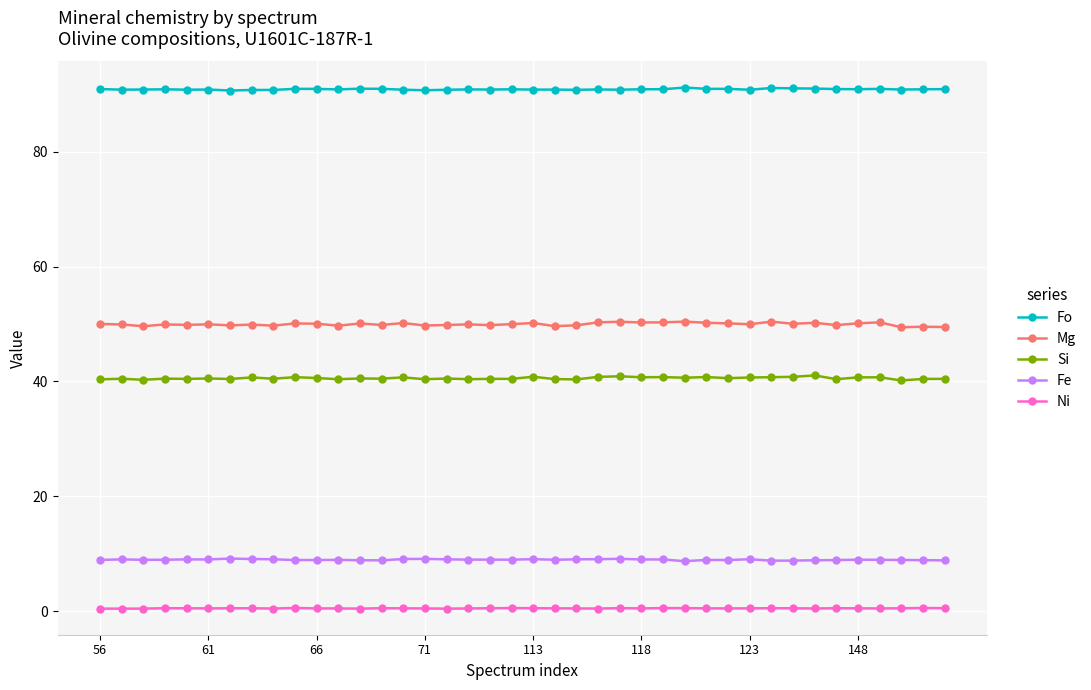

What is the value of the Fo point at the 7th from the left?

90.7